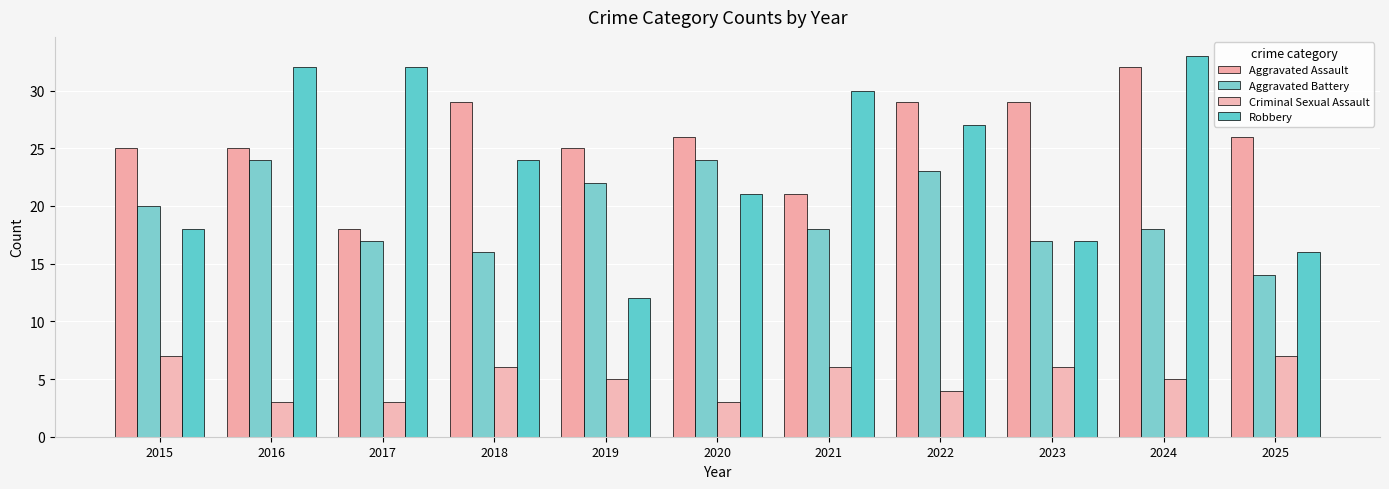

At which category is the sum across all series the highest?

2024